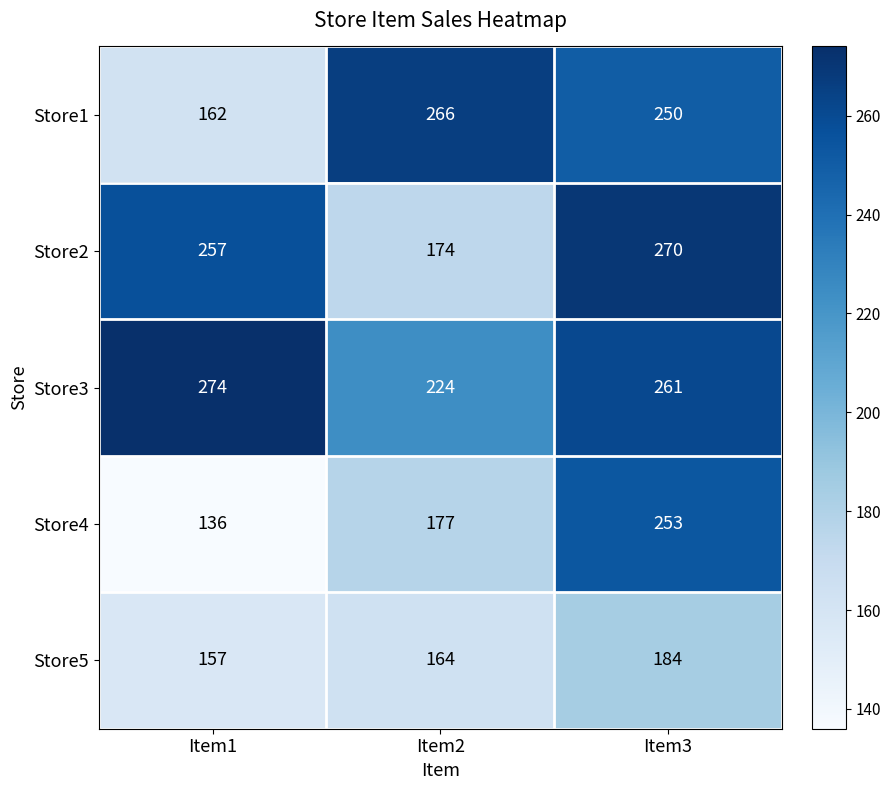

What is the average value of the Store1 series?

226